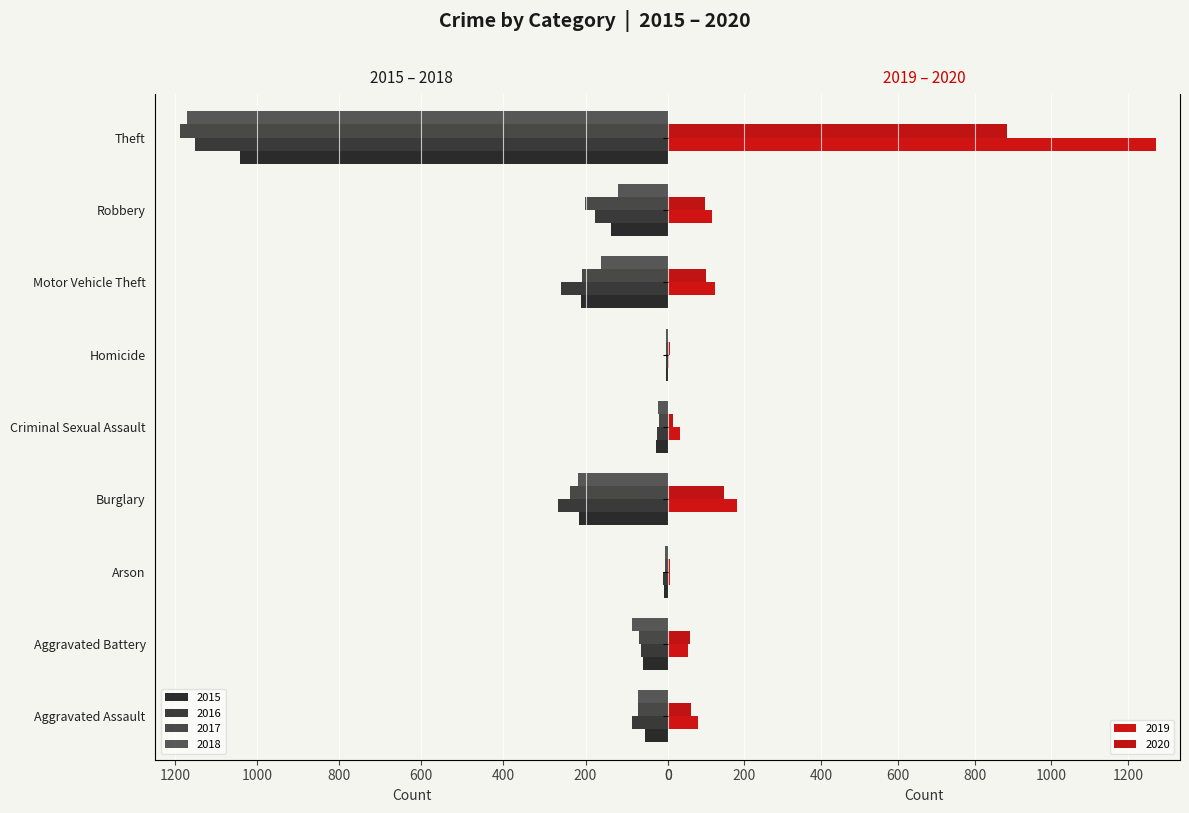

What is the difference between the second highest and minimum values in the 2018 series?

214